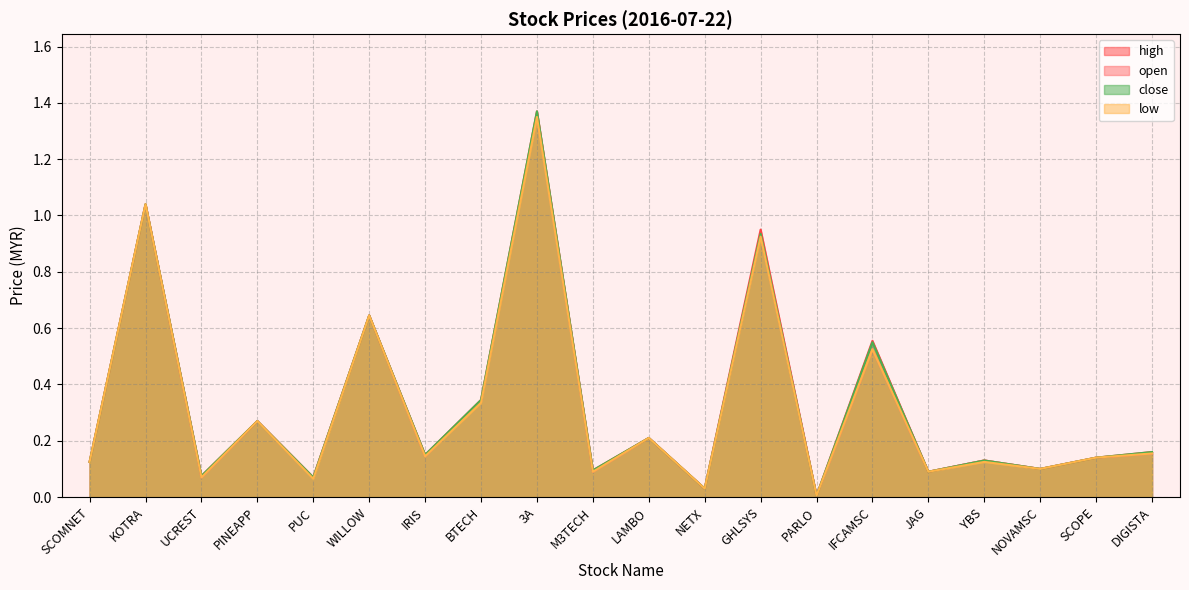

At how many categories does at least one series exceed 0?

20